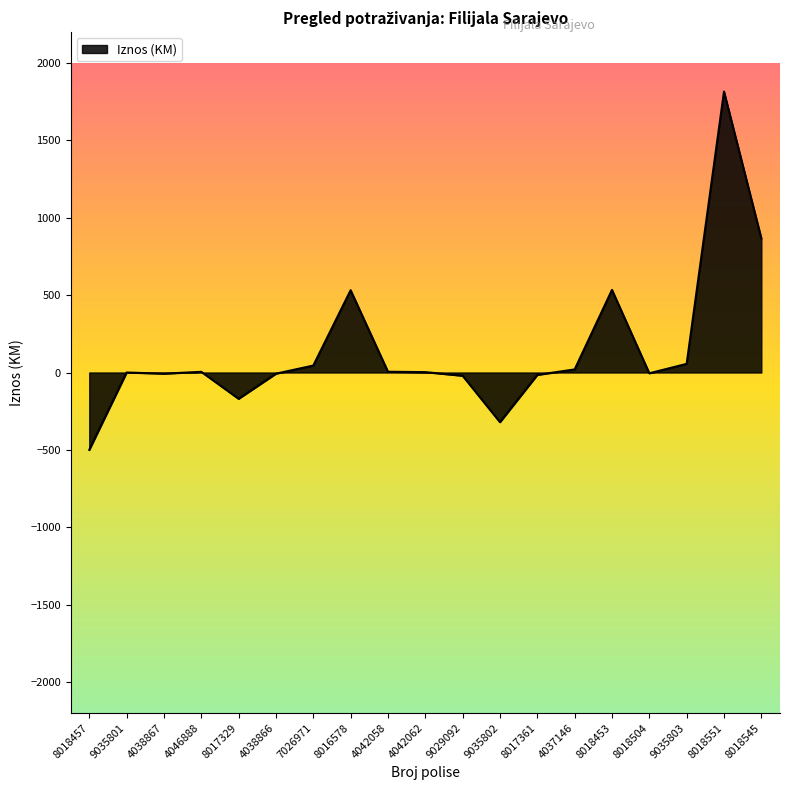

True or false: there are more than 2 points higher than both neighbors.

True